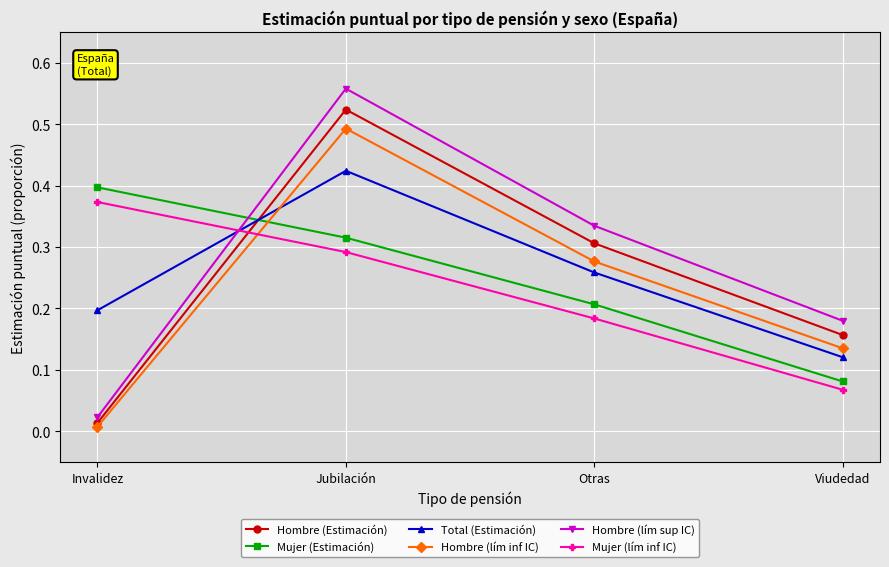

Which category has the lowest value in the Total (Estimación) series?

Viudedad